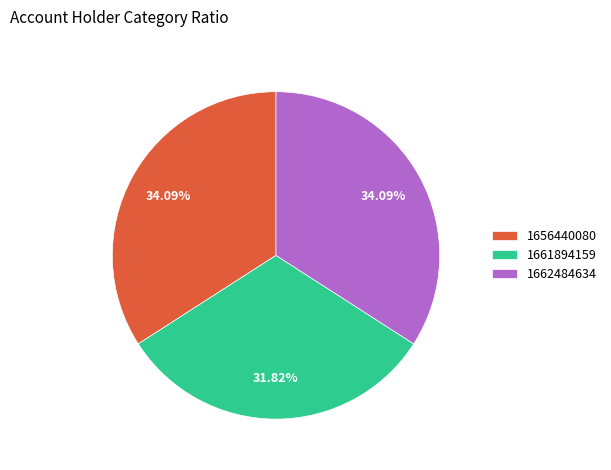

Does any single category account for the majority?

No